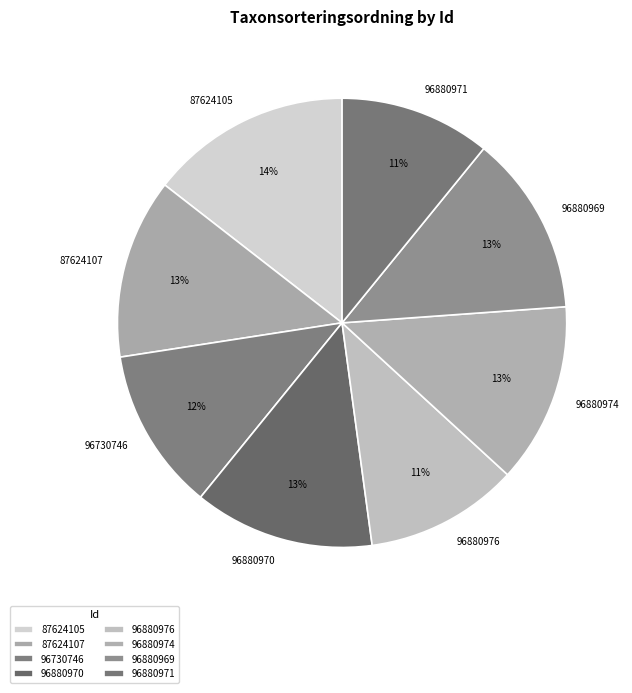

To the nearest percent, what portion does 96880971 represent?

11%